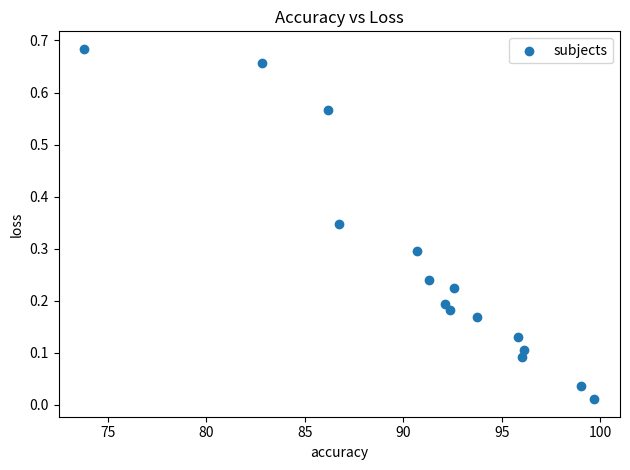

What is the range of X values (max minus min)?

25.9